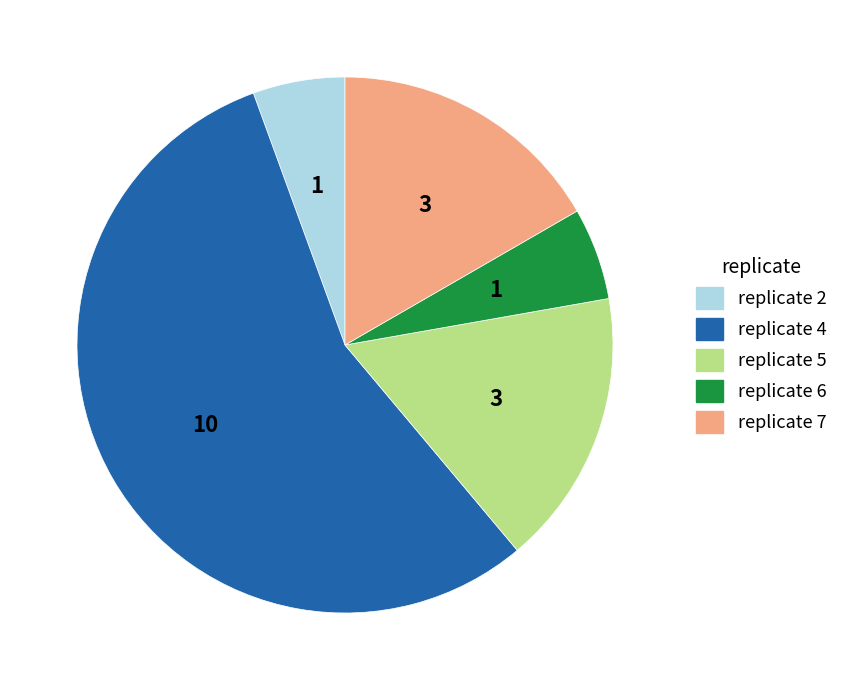

Combined, do replicate 4 and replicate 7 account for over 50%?

Yes